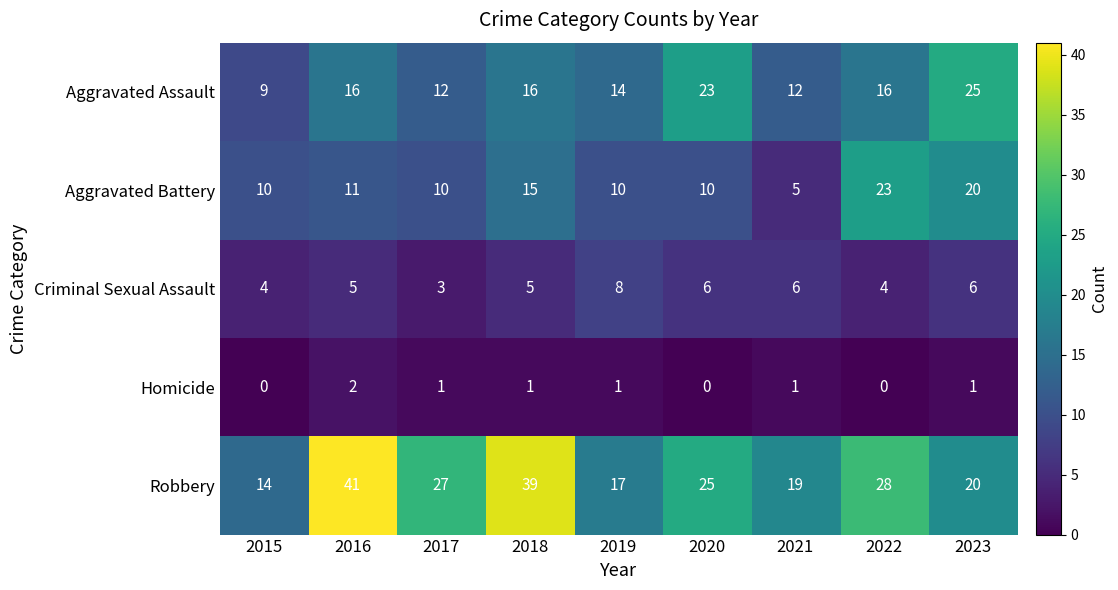

What is the total value across all series at 2015?

37